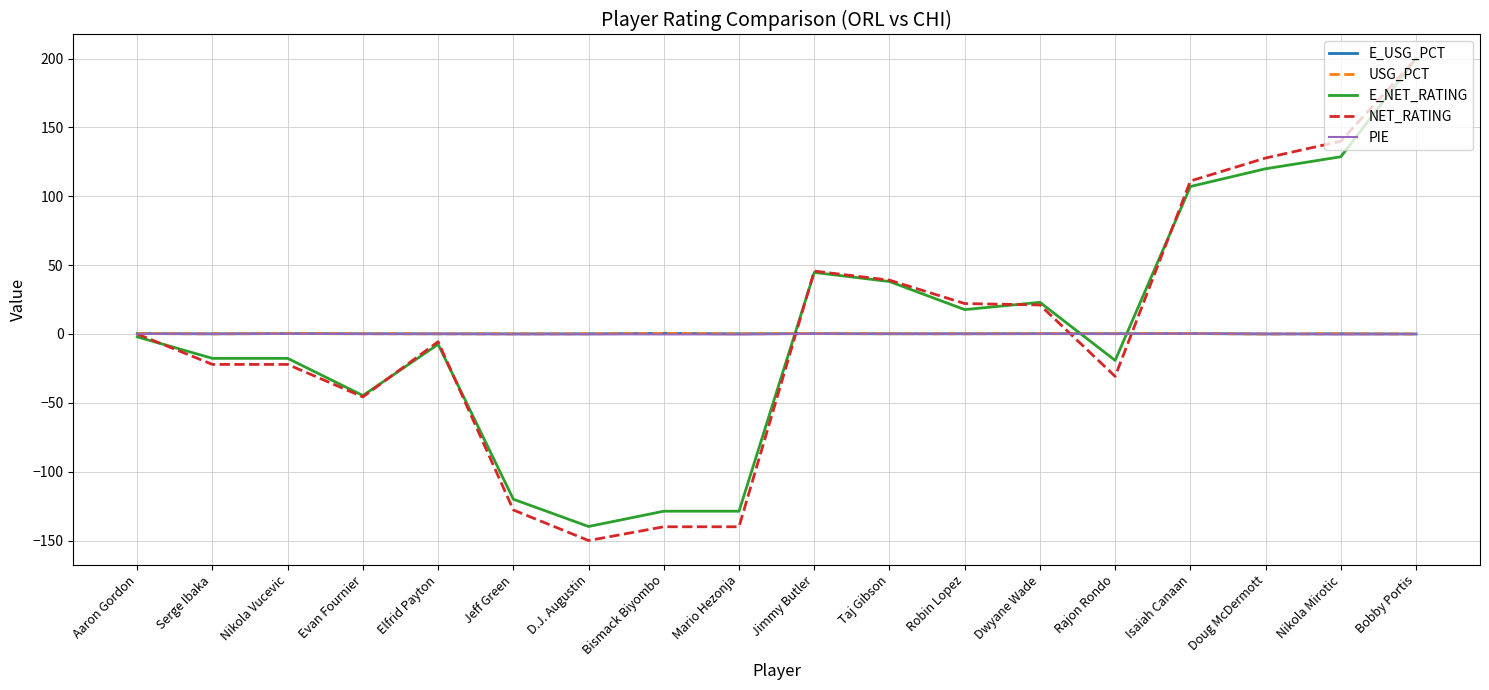

At which category is the sum across all series the highest?

Bobby Portis